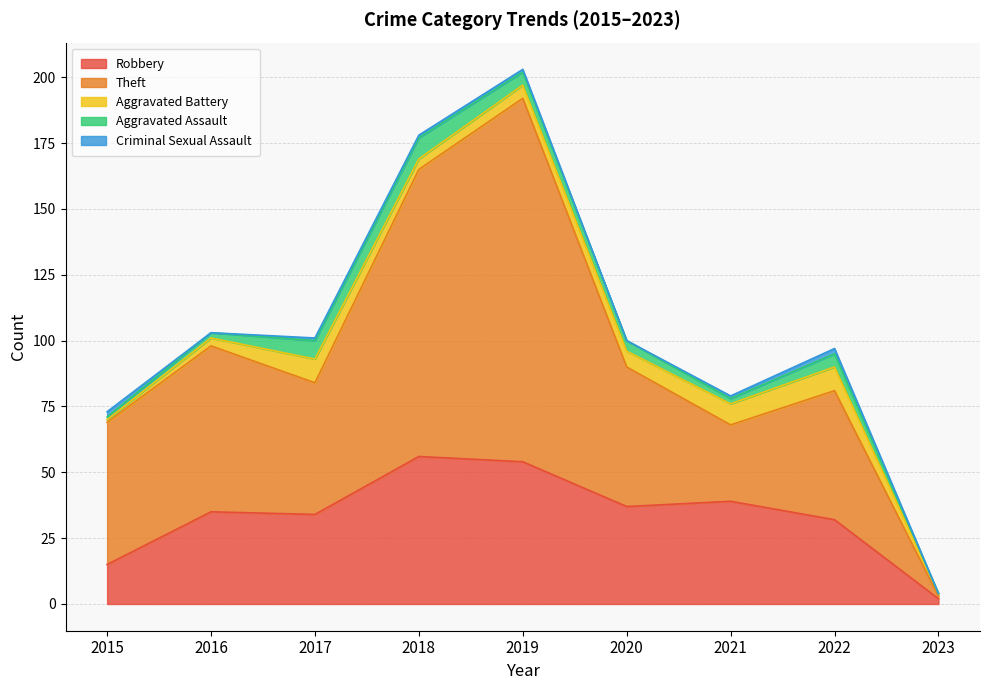

True or false: Criminal Sexual Assault has a value of 0 at 2019.

False